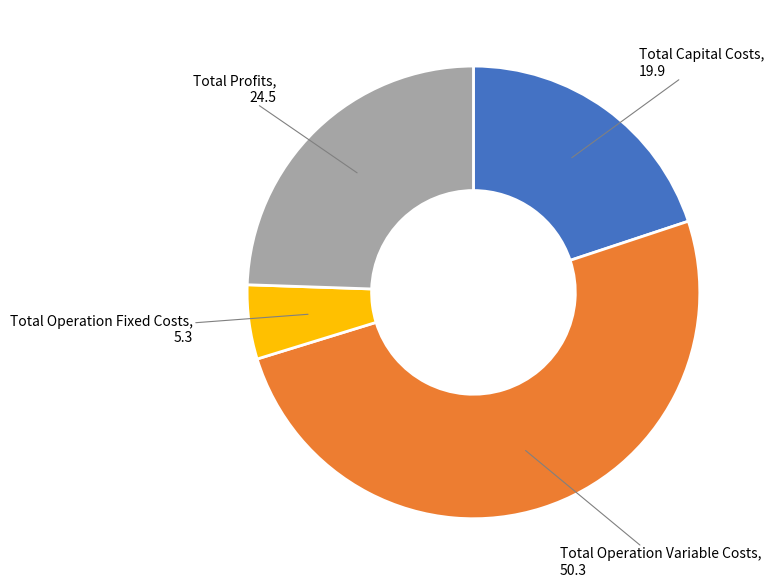

Which category has the smallest portion of the pie?

Total Operation Fixed Costs